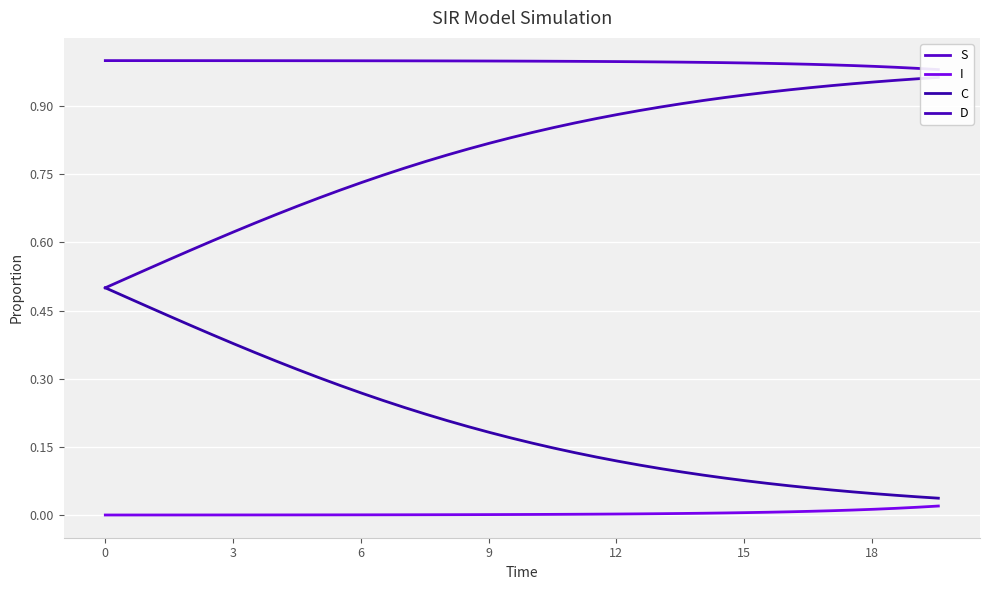

What is the label of the 37th point from the right?

6